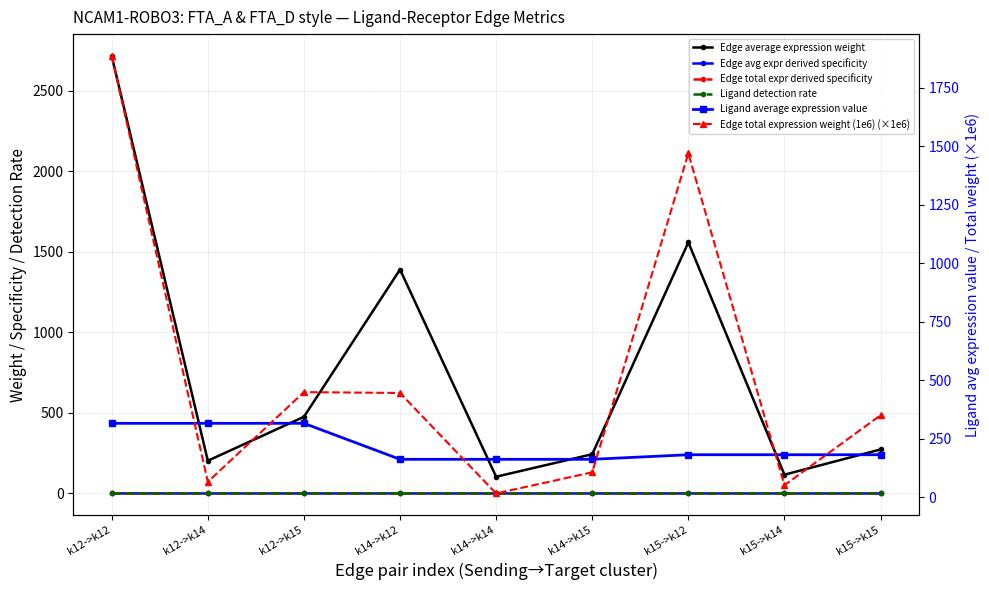

How many lines are shown in the chart?

6